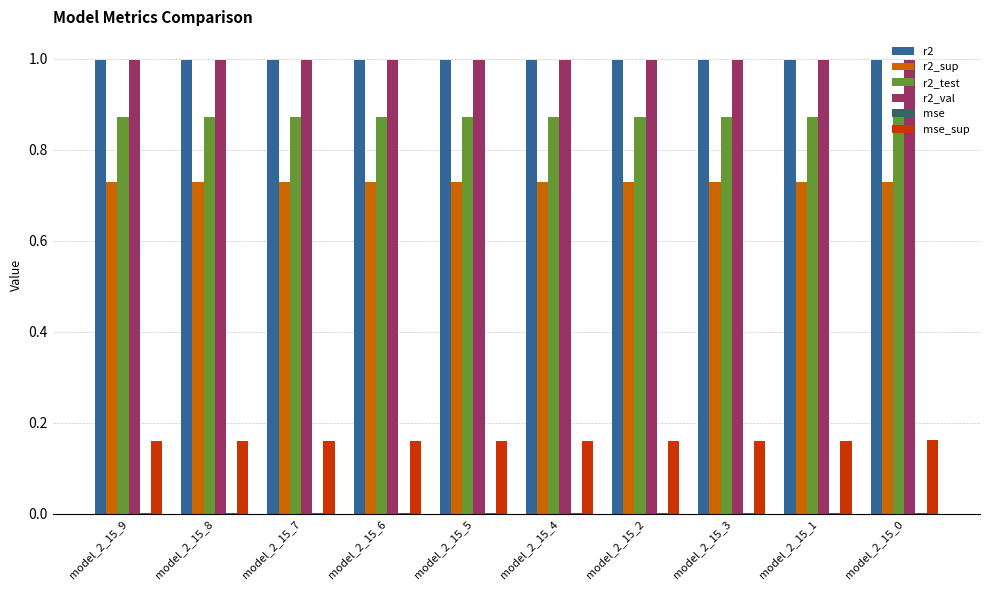

Is the value of r2_sup at model_2_15_5 greater than the value of r2 at model_2_15_5?

No